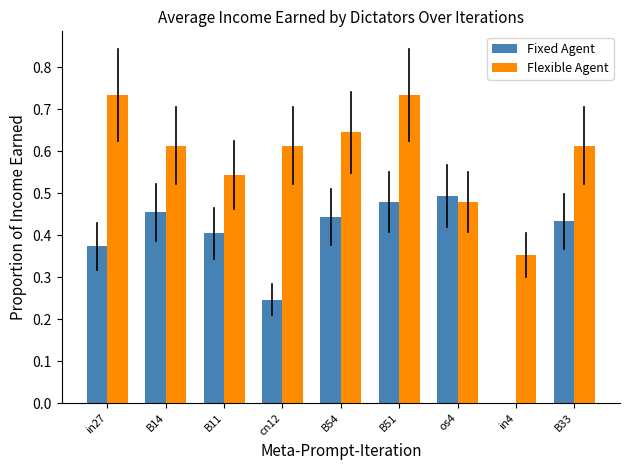

What is the sum of all Flexible Agent values?

5.3